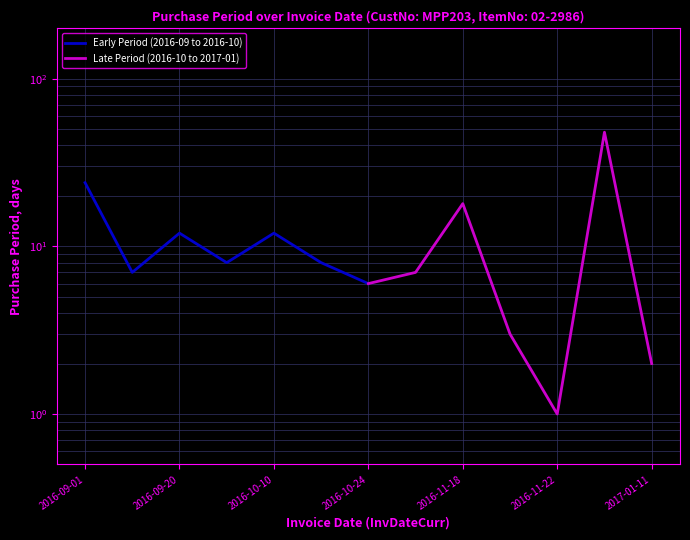

In Late Period (2016-10 to 2017-01), how many points are lower than both neighbors (excluding endpoints)?

1